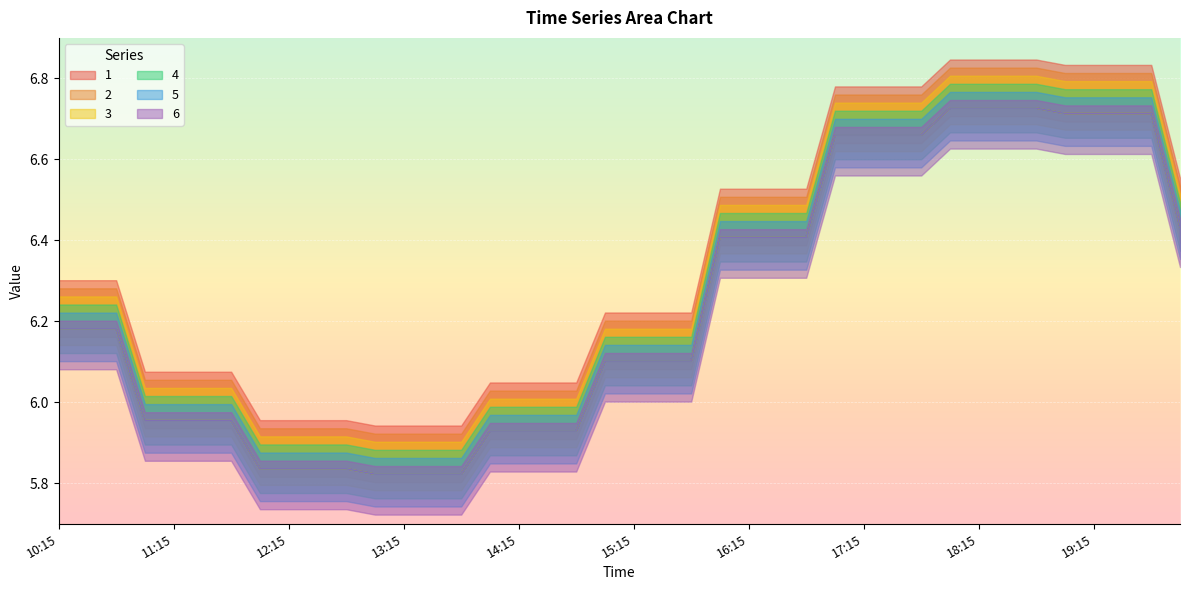

In 2, how many points are lower than both neighbors (excluding endpoints)?

2